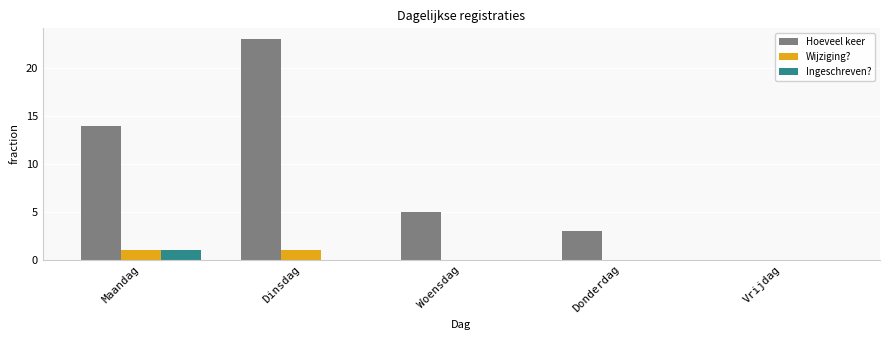

The value of Hoeveel keer at Woensdag is 5. True or false?

True